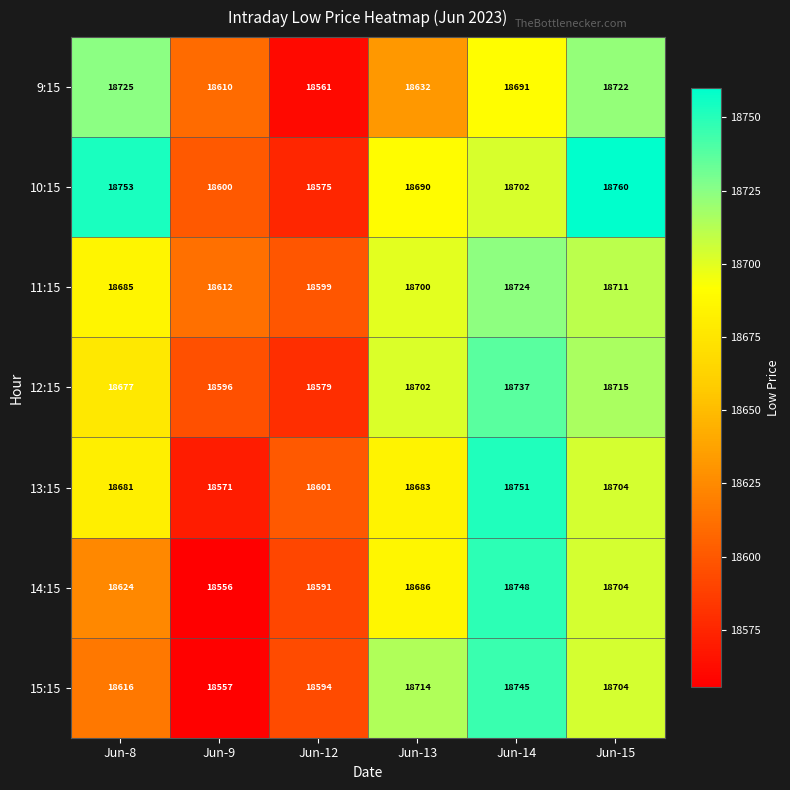

Which category has the highest value across all series?

Jun-15